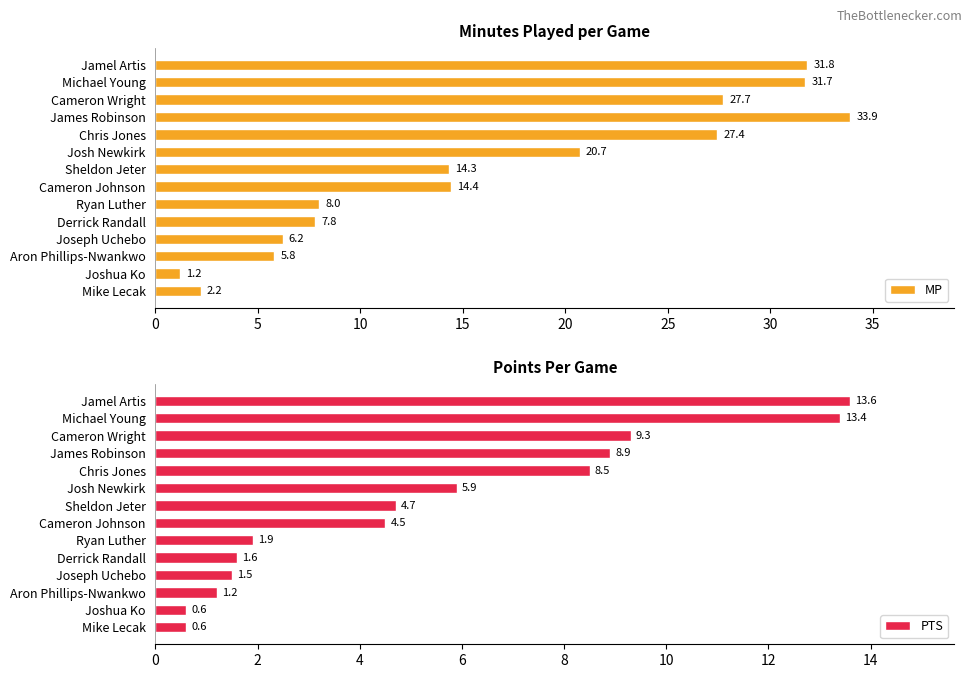

True or false: MP has a value of 6.1 at Cameron Wright.

False